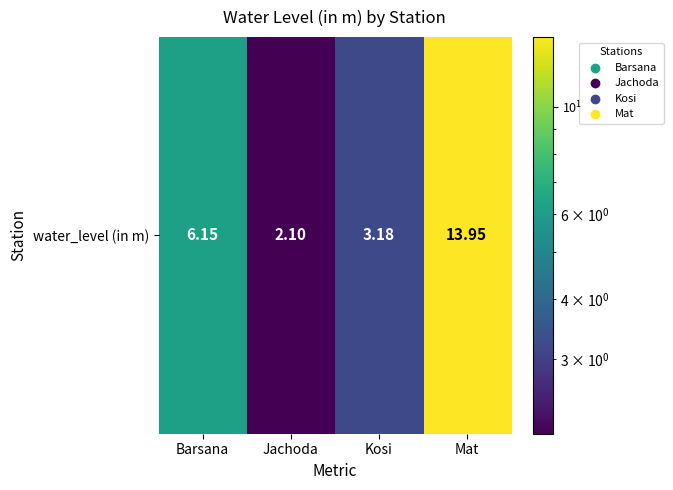

What is the difference between the second highest and minimum values?

4.1